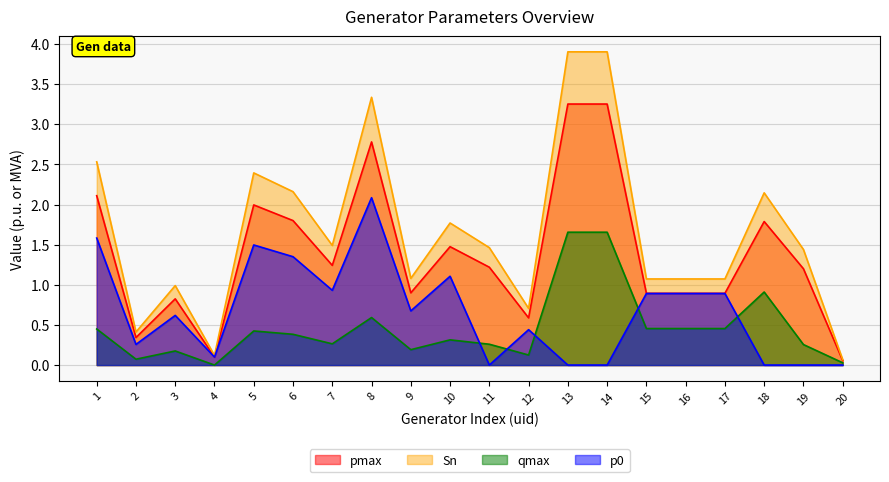

Reading left to right, extract all data points from this chart.

pmax: 2.1	0.3	0.8	0.1	2.0	1.8	1.2	2.8	0.9	1.5	1.2	0.6	3.3	3.3	0.9	0.9	0.9	1.8	1.2	0.1
Sn: 2.5	0.4	1.0	0.1	2.4	2.2	1.5	3.3	1.1	1.8	1.5	0.7	3.9	3.9	1.1	1.1	1.1	2.1	1.4	0.1
qmax: 0.4	0.1	0.2	0.0	0.4	0.4	0.3	0.6	0.2	0.3	0.3	0.1	1.7	1.7	0.5	0.5	0.5	0.9	0.3	0.0
p0: 1.6	0.3	0.6	0.1	1.5	1.4	0.9	2.1	0.7	1.1	0.0	0.4	0.0	0.0	0.9	0.9	0.9	0.0	0.0	0.0